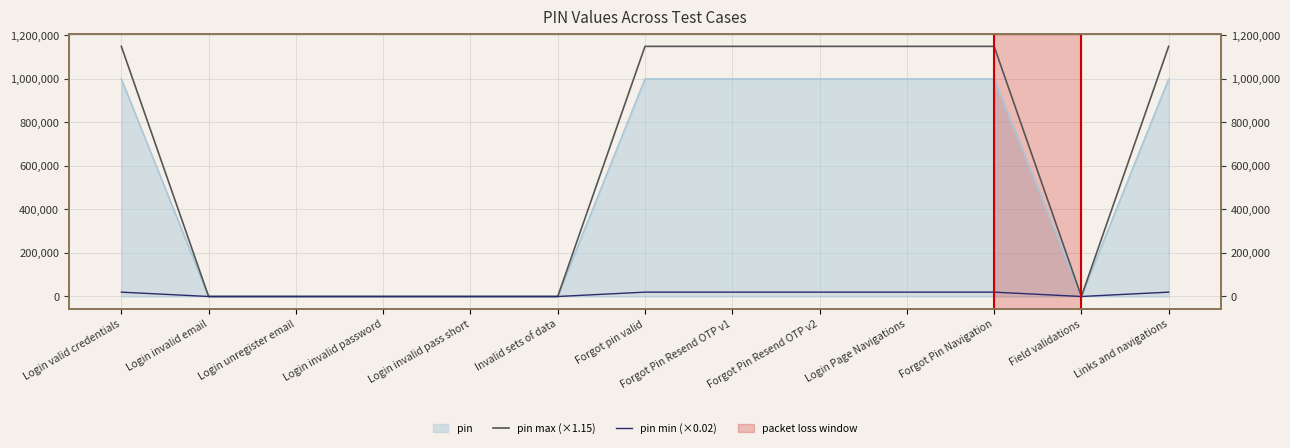

What is the difference between the maximum and minimum values in the pin max (×1.15) series?

1149998.8